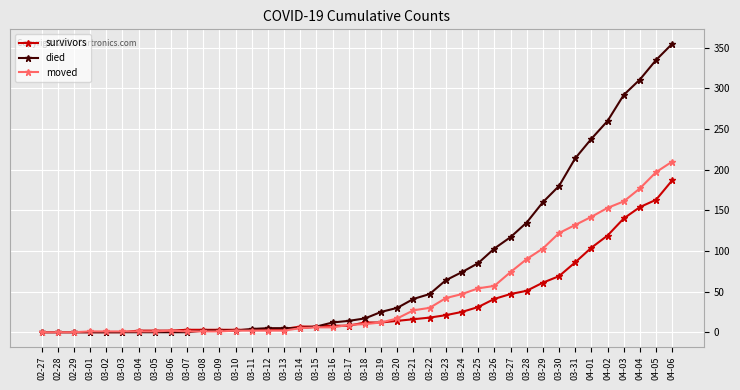

How many lines are shown in the chart?

3